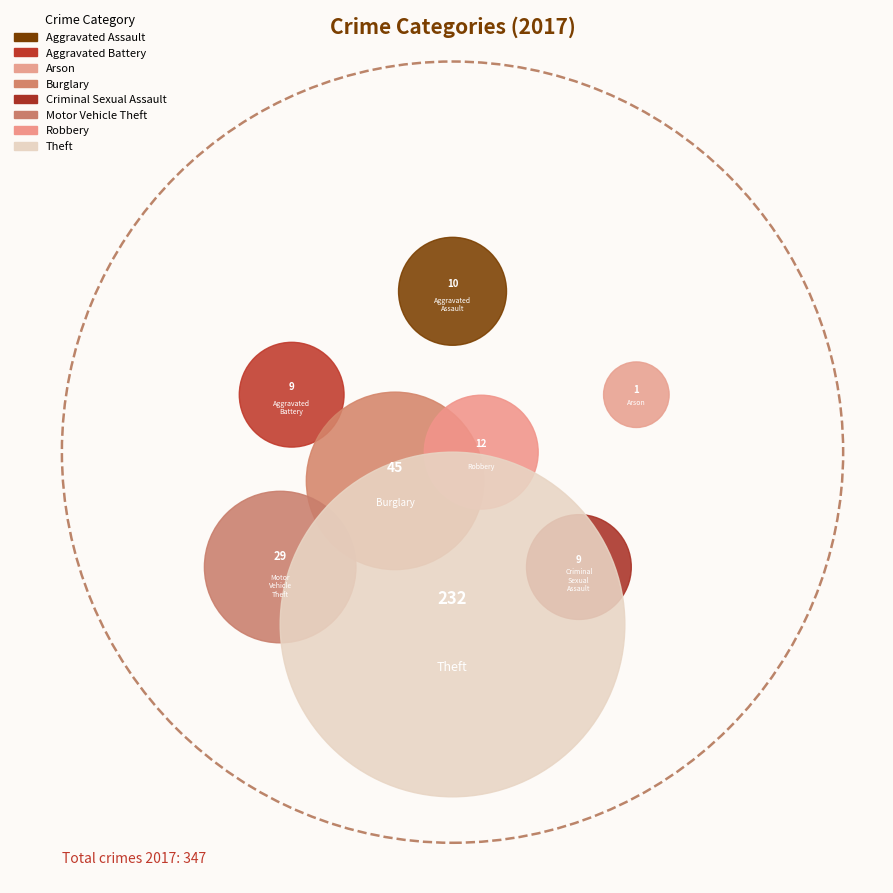

Which category accounts for the majority?

Theft